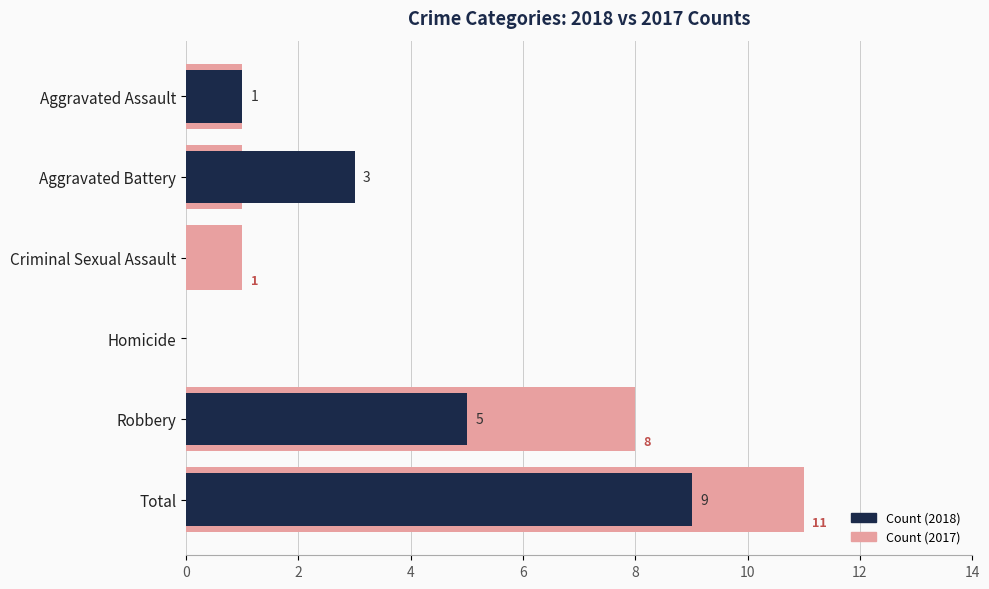

At which label does 2018 reach its peak?

Total